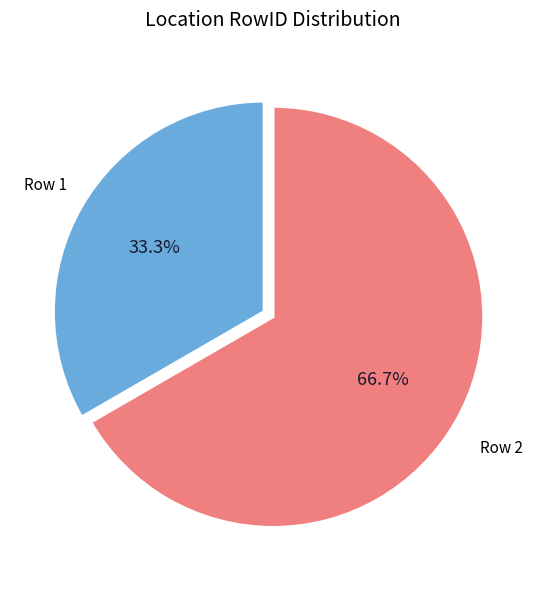

Does any single category account for the majority?

Yes